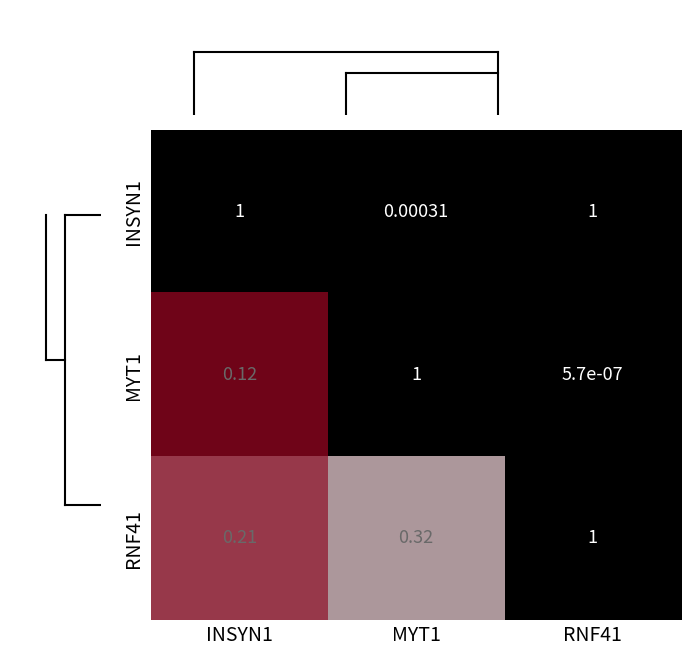

Is the value of INSYN1 at RNF41 greater than the value of RNF41 at INSYN1?

Yes